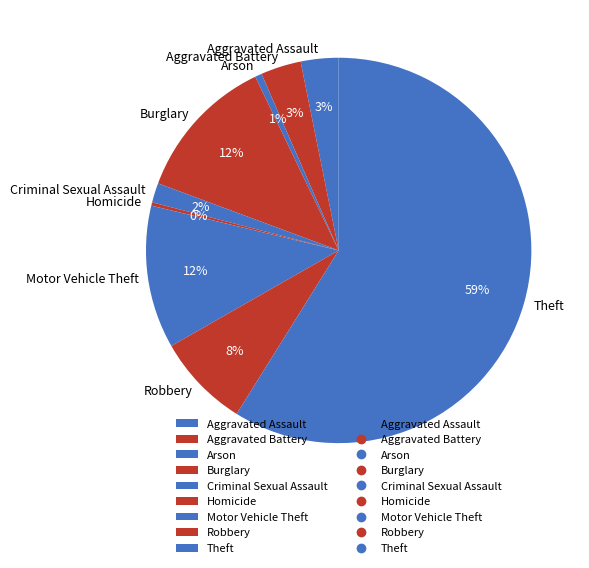

What is the majority slice?

Theft